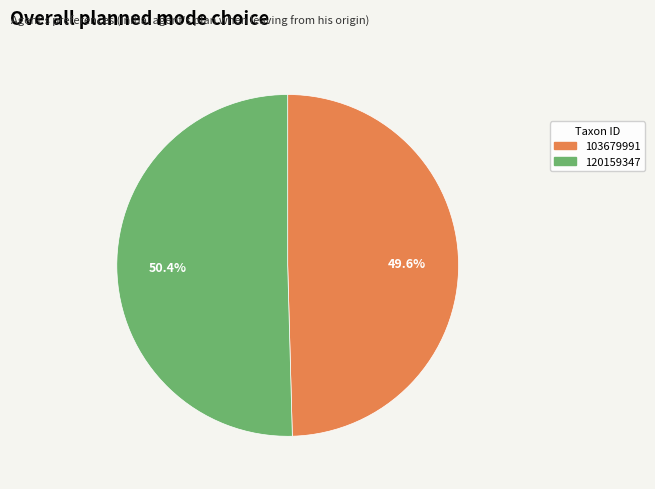

What percentage do 103679991 and 120159347 together represent?

100.0%